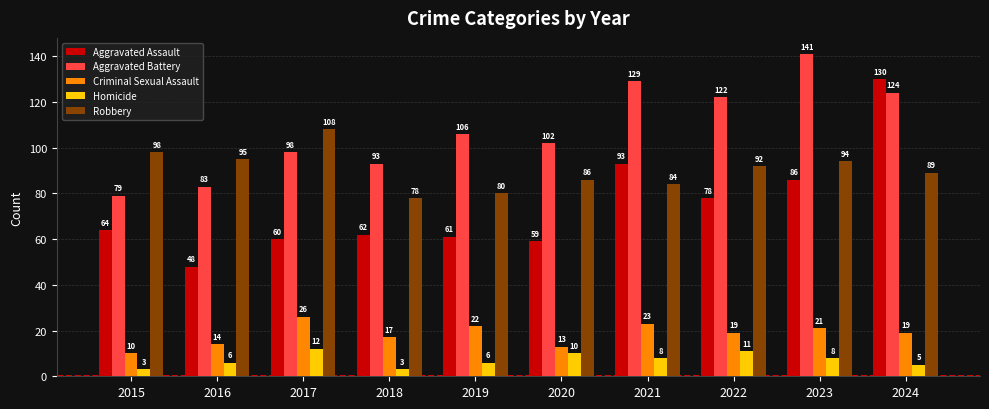

What is the spread (max minus min) of values at 2021?

121